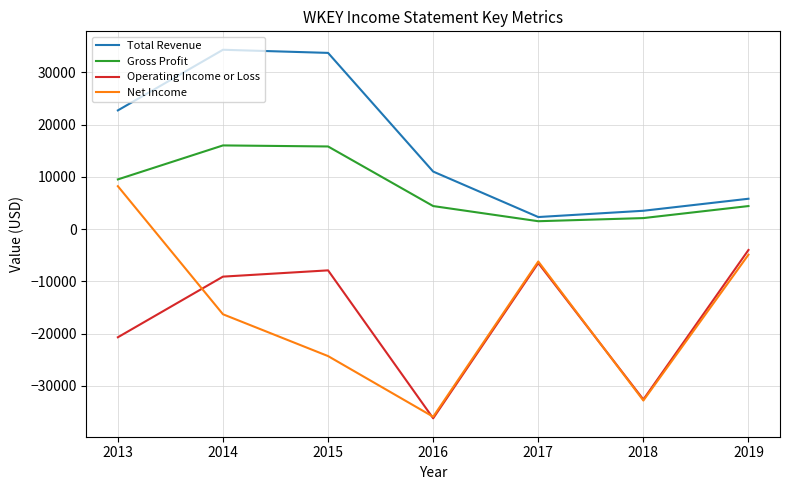

In Operating Income or Loss, how many points are lower than both neighbors (excluding endpoints)?

2